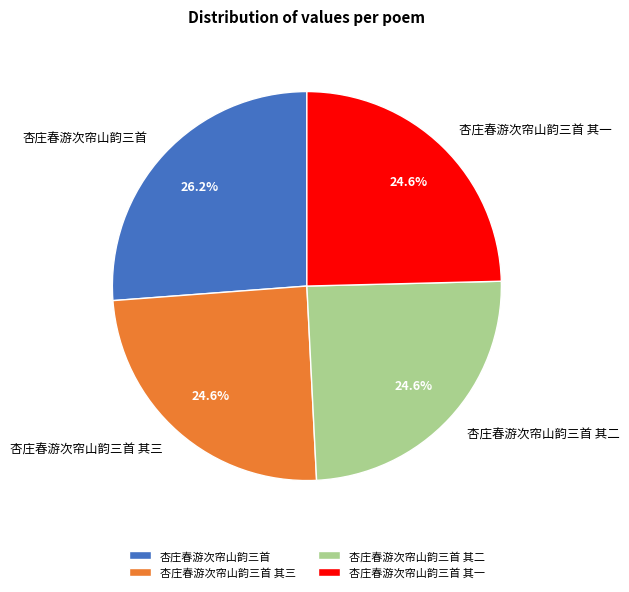

What is the largest slice in the pie chart?

杏庄春游次帘山韵三首